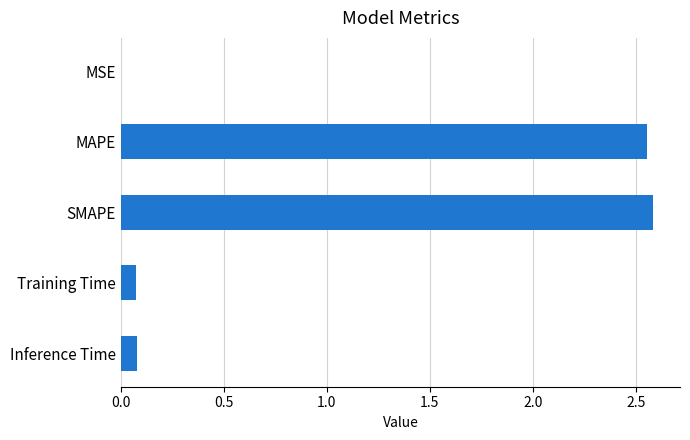

The chart shows a value of 2.6 at MAPE. True or false?

True